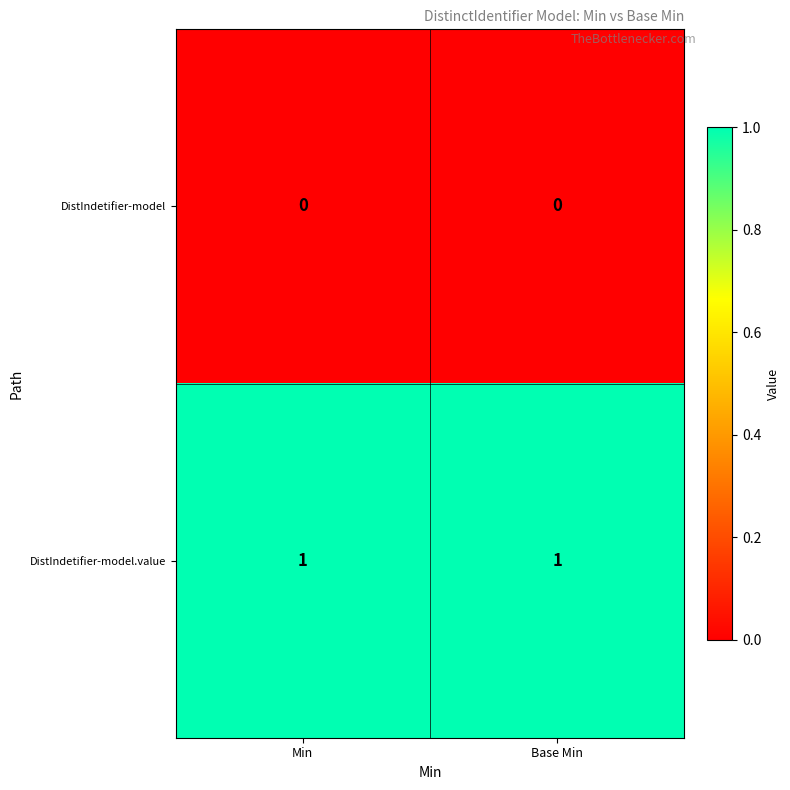

What is the total value across all series at Min?

1